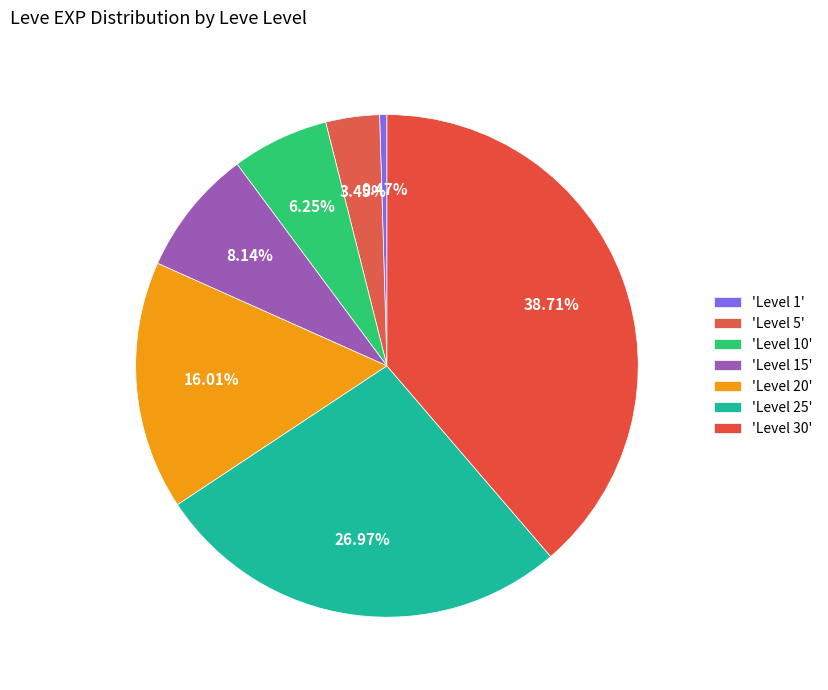

How many slices are in this pie chart?

7